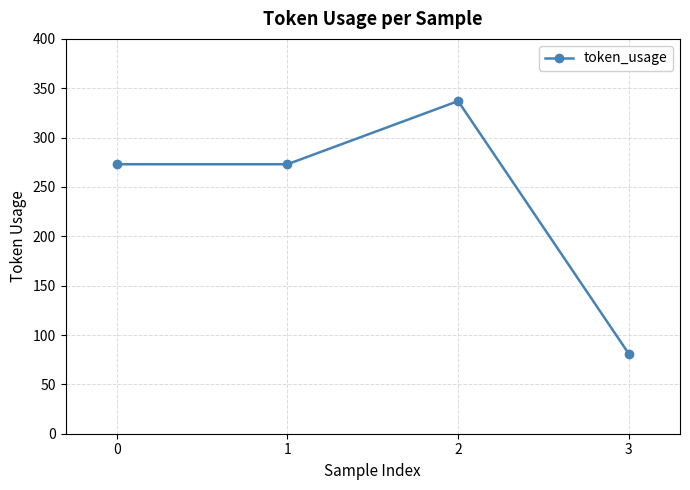

True or false: the data shows 201 at 2.

False